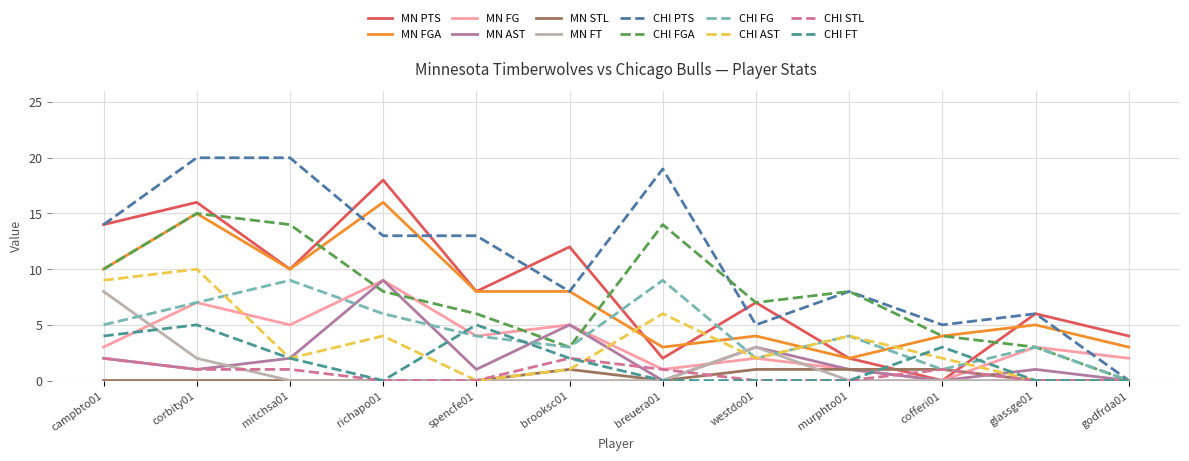

What is the sum of all MN STL values?

4